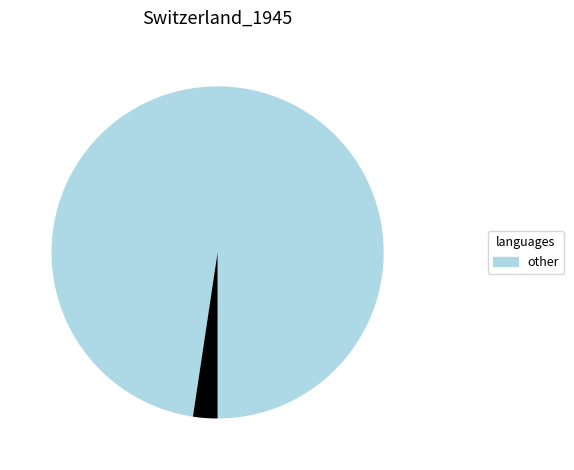

Is there any slice that represents more than half of the pie?

Yes